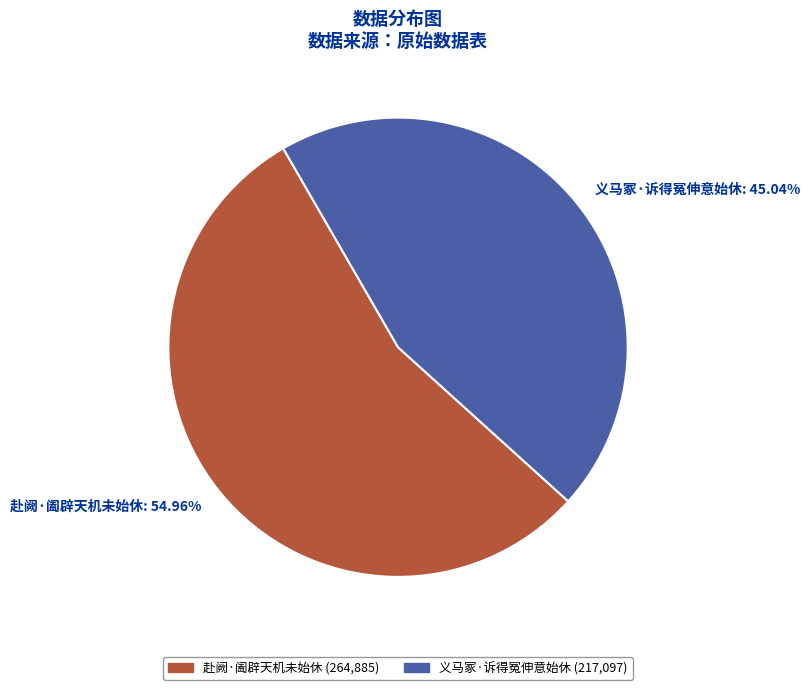

To the nearest percent, what is the combined percentage of 义马冢·诉得冤伸意始休 and 赴阙·阖辟天机未始休?

100%